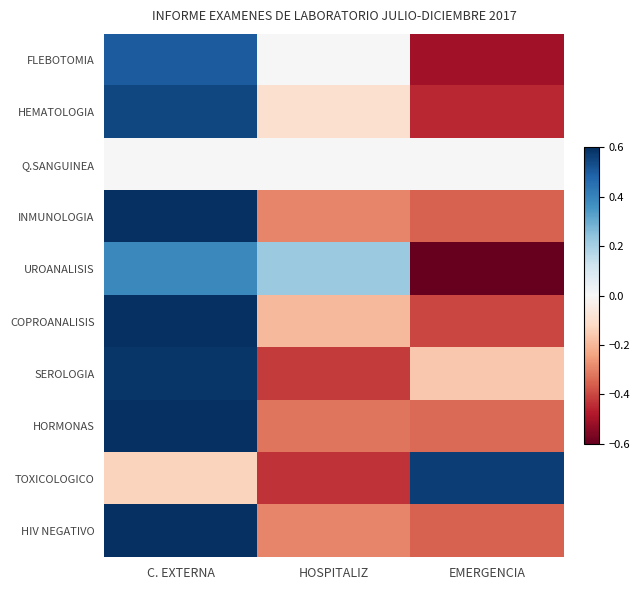

At EMERGENCIA, list the series in order from smallest to largest.

UROANALISIS, FLEBOTOMIA, HEMATOLOGIA, COPROANALISIS, INMUNOLOGIA, HIV NEGATIVO, HORMONAS, SEROLOGIA, Q.SANGUINEA, TOXICOLOGICO